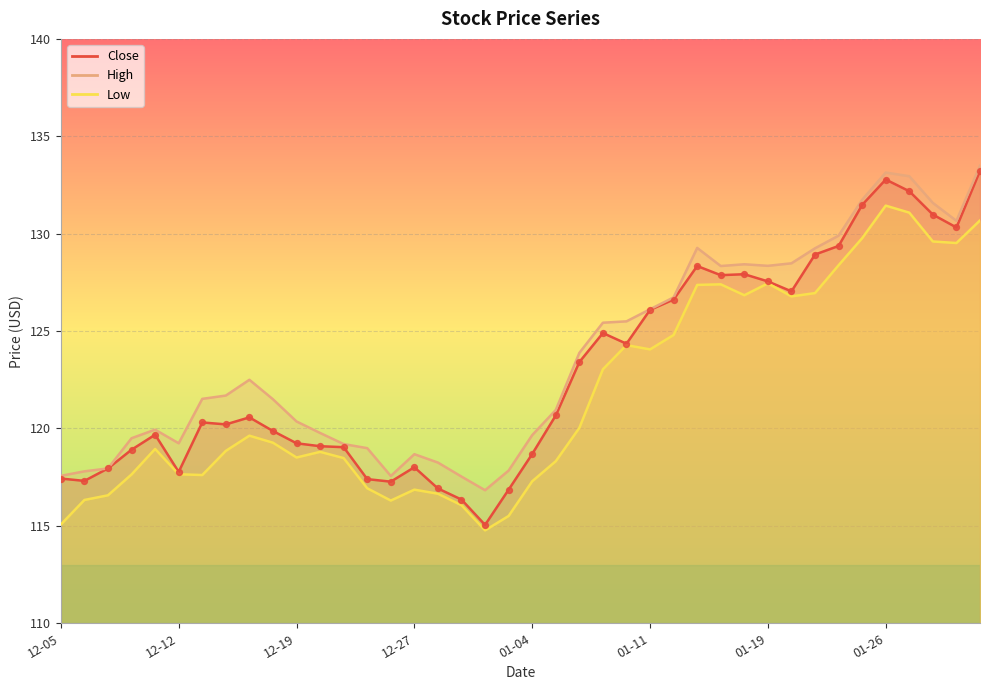

Which series reaches the minimum Y coordinate?

Low